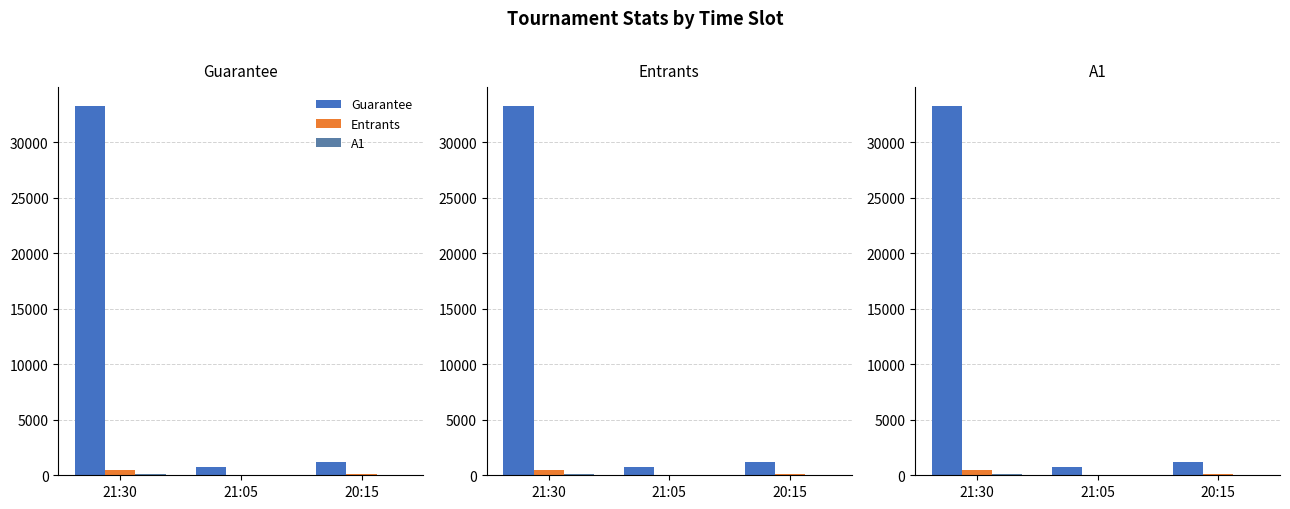

The Entrants series shows 103 at 20:15. True or false?

True